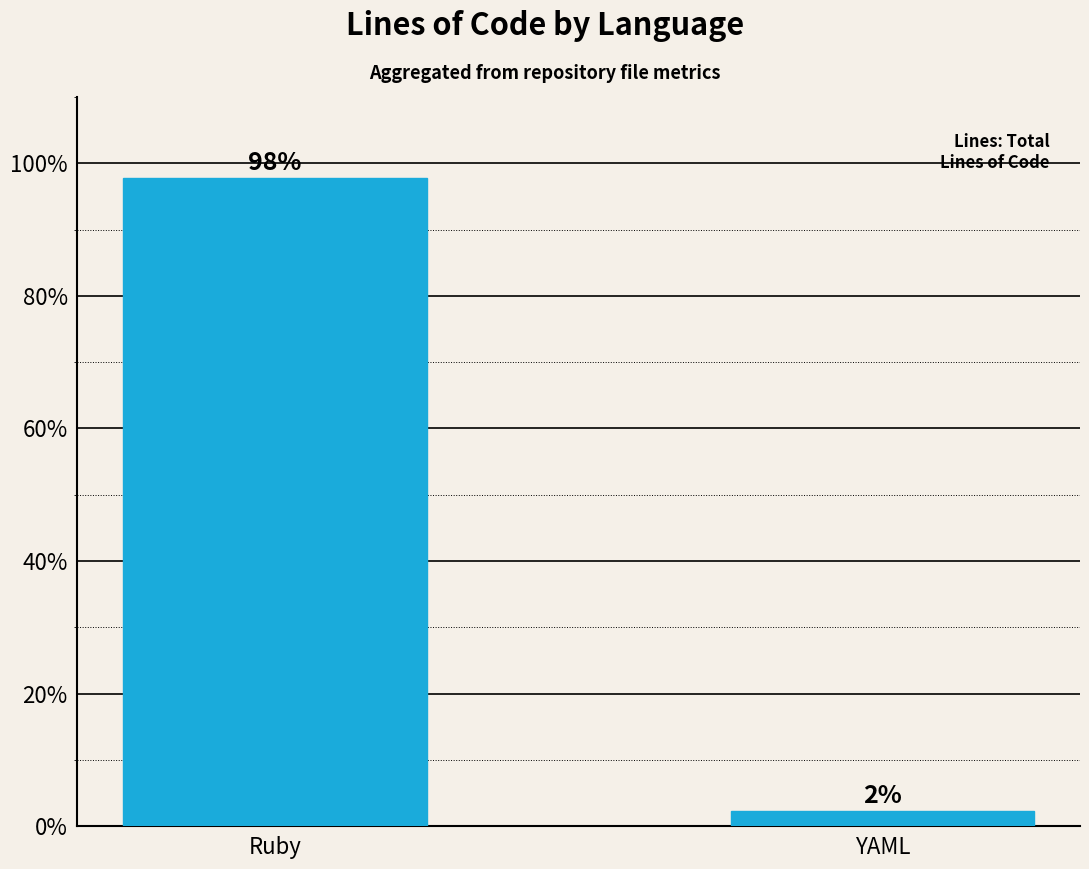

What is the difference between the maximum and minimum values?

95.5